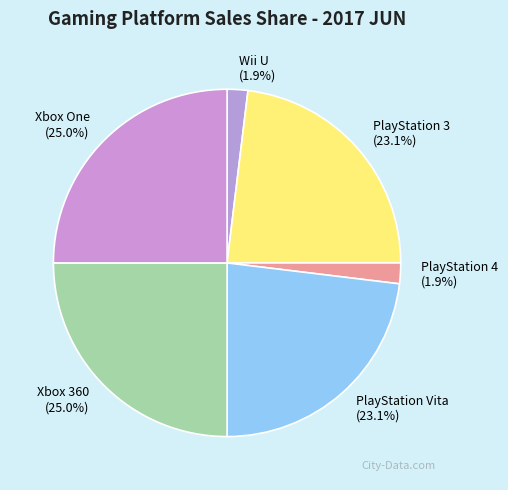

Does Xbox One account for over 50% of the chart?

No